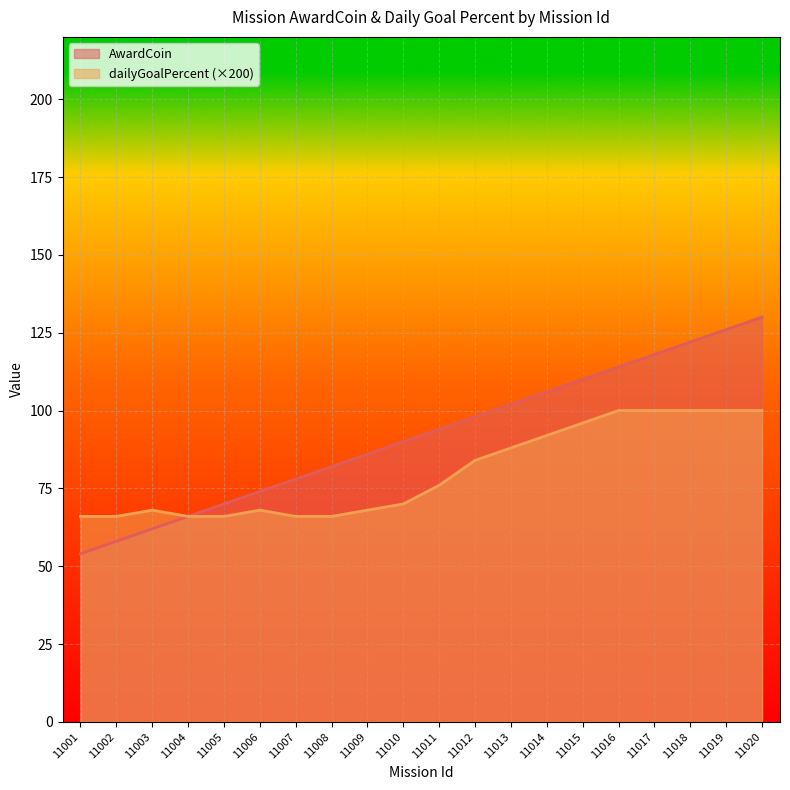

Reading left to right, extract all data points from this chart.

AwardCoin: 54	58	62	66	70	74	78	82	86	90	94	98	102	106	110	114	118	122	126	130
dailyGoalPercent: 66	66	68	66	66	68	66	66	68	70	76	84	88	92	96	100	100	100	100	100